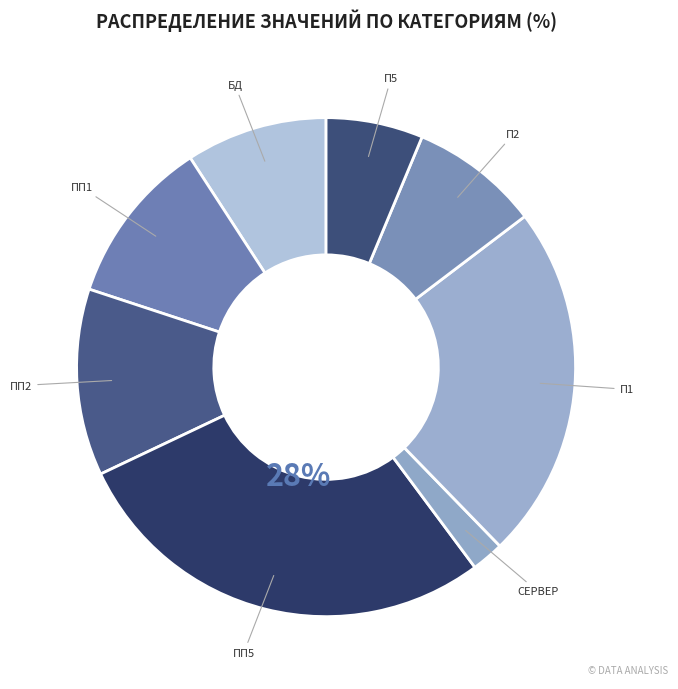

Count the number of slices in the pie.

8